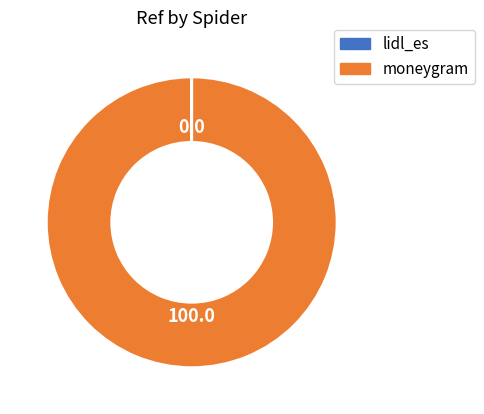

Which slice is the largest?

moneygram